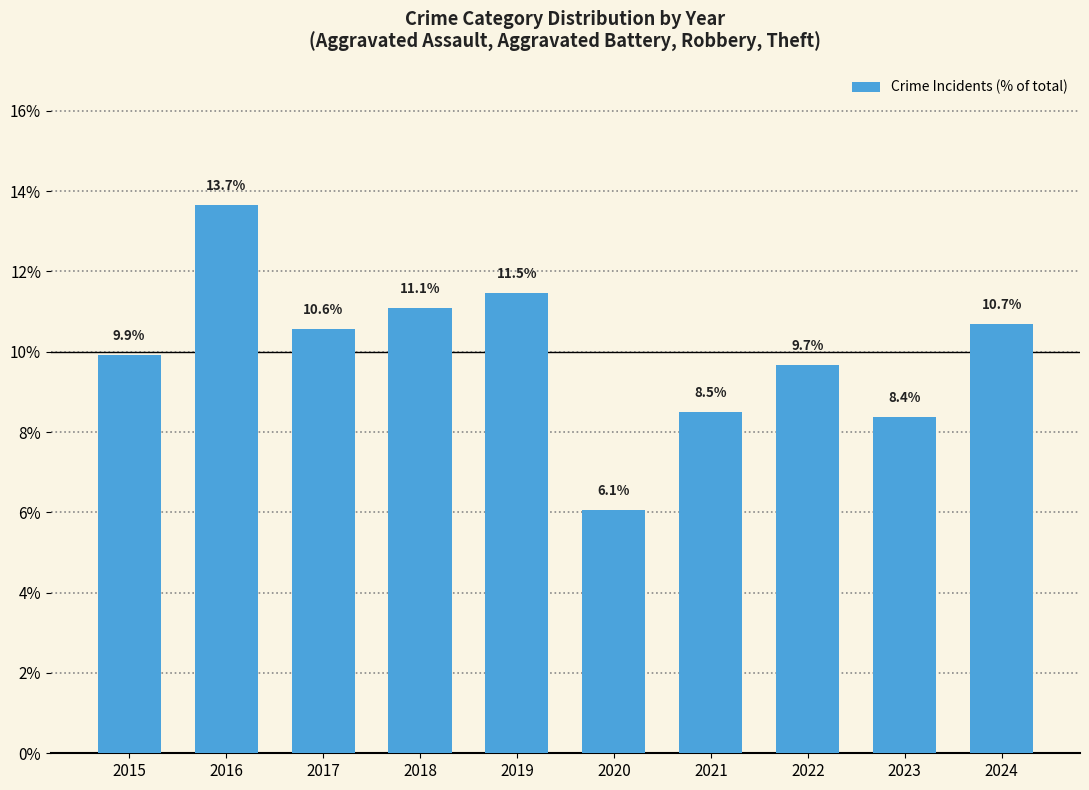

What is the average value?

10.0